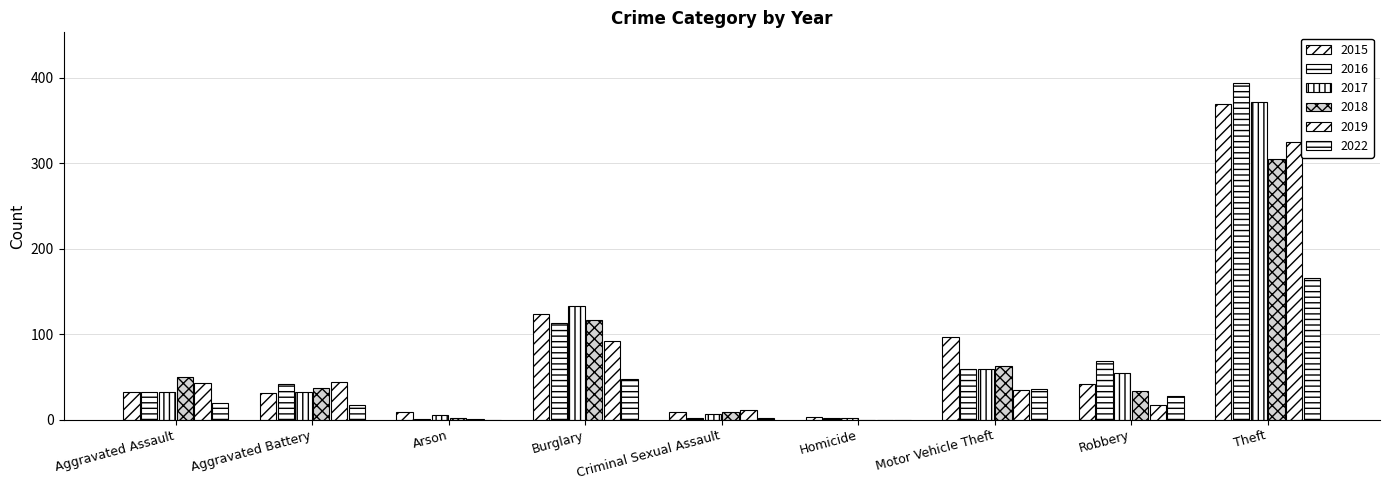

How many groups of bars are there?

9